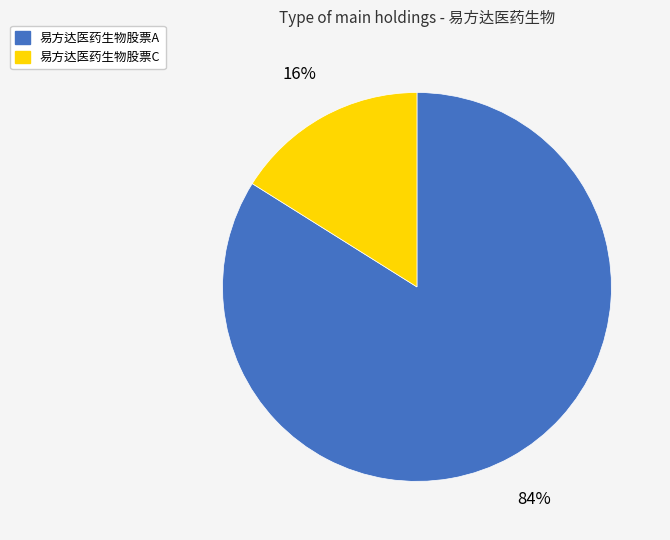

Between 易方达医药生物股票C and 易方达医药生物股票A, which is larger?

易方达医药生物股票A